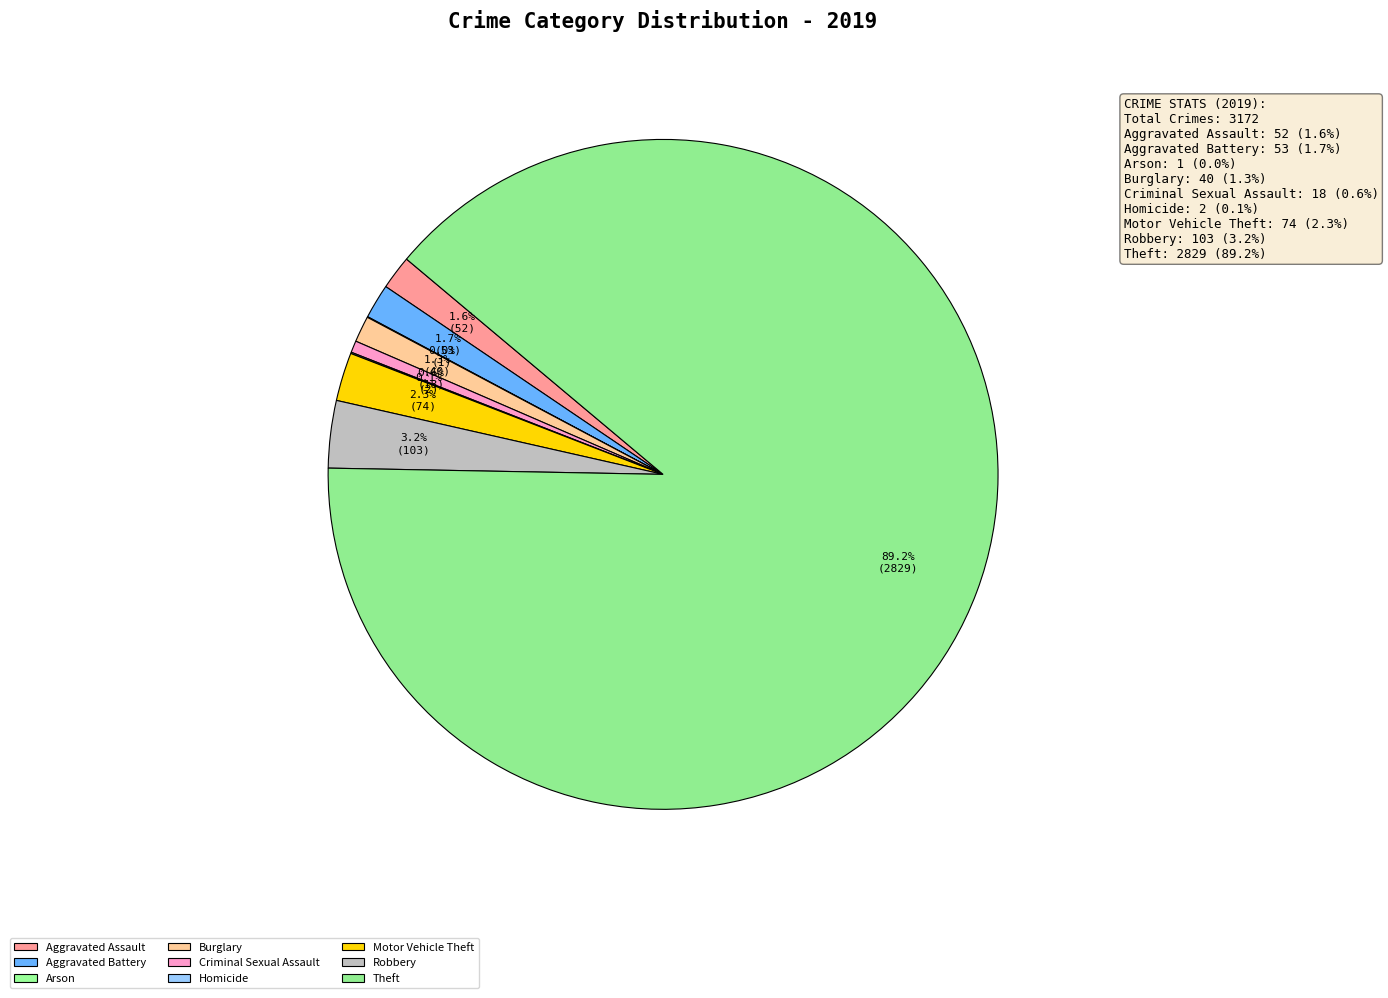

Is the sum of Arson and Aggravated Battery greater than half?

No